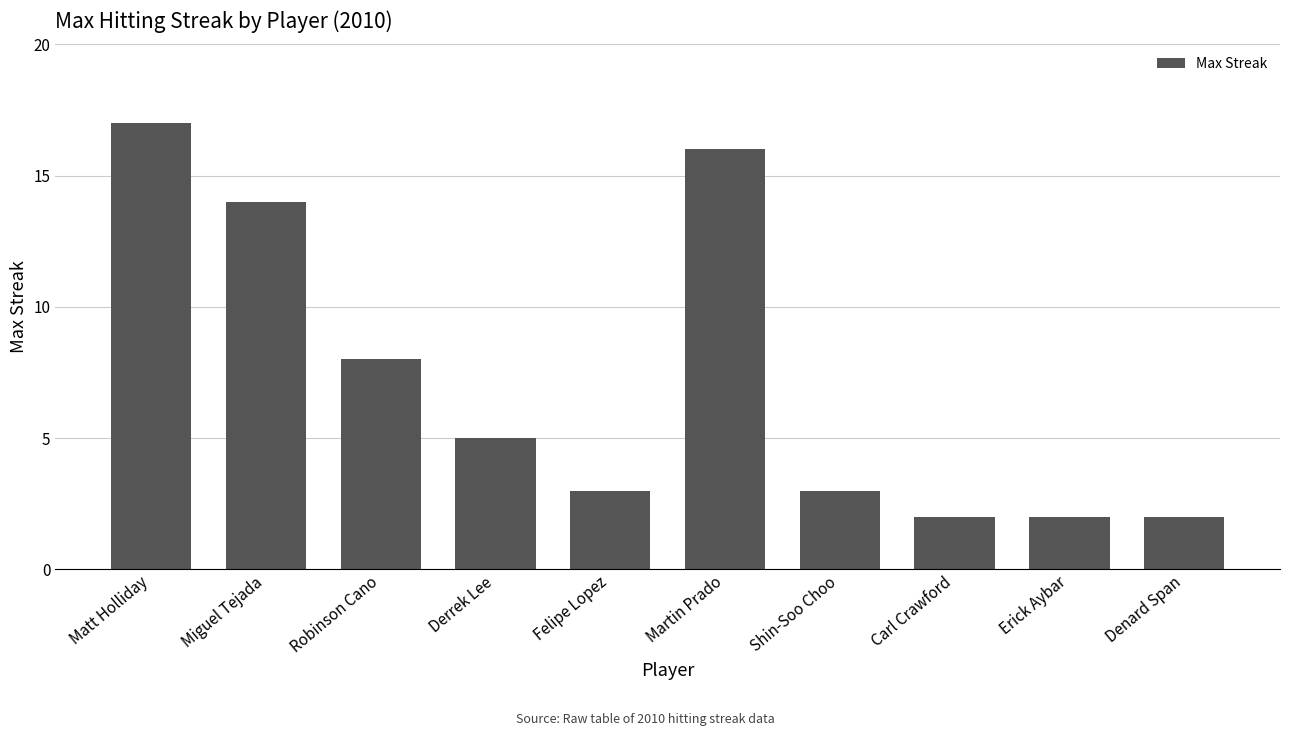

What is the difference between the maximum and second lowest values?

15